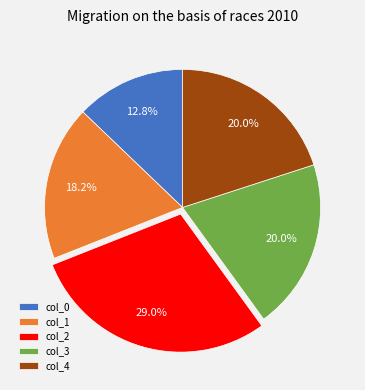

Is col_4 the majority of the pie?

No